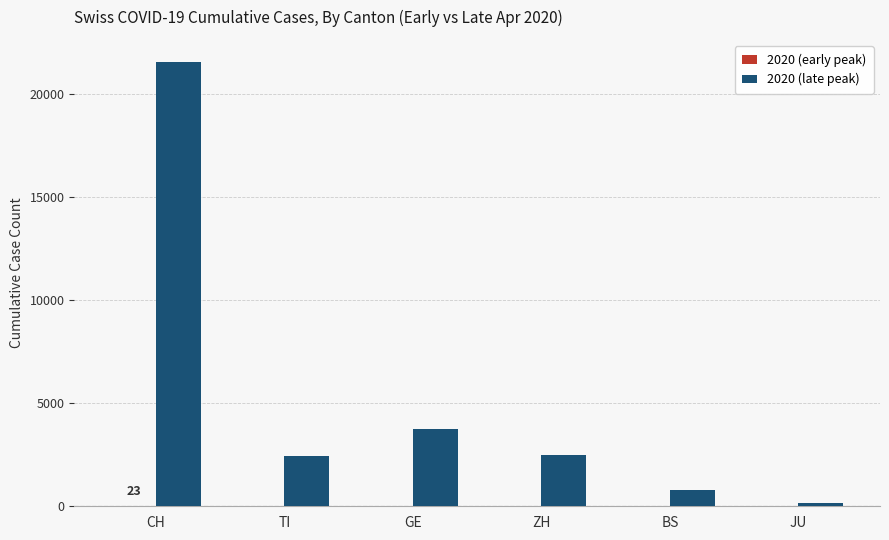

Which series has the largest total across all categories?

2020 (late peak)